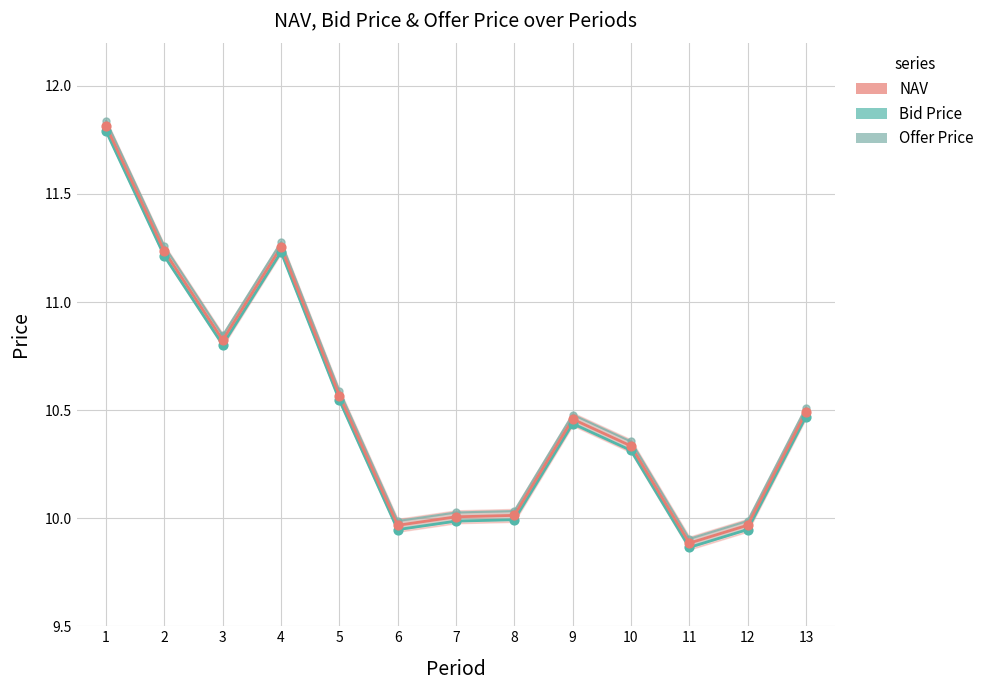

Which series has the largest Y range (max minus min)?

Offer Price